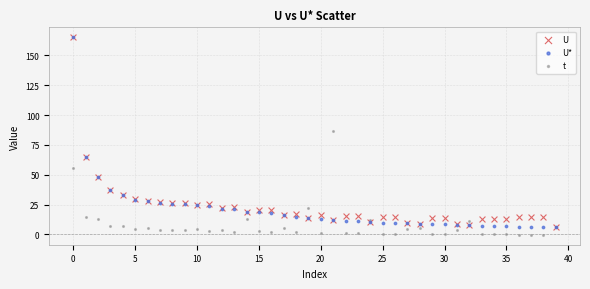

Across all series, what Y value is closest to 82?

87.0